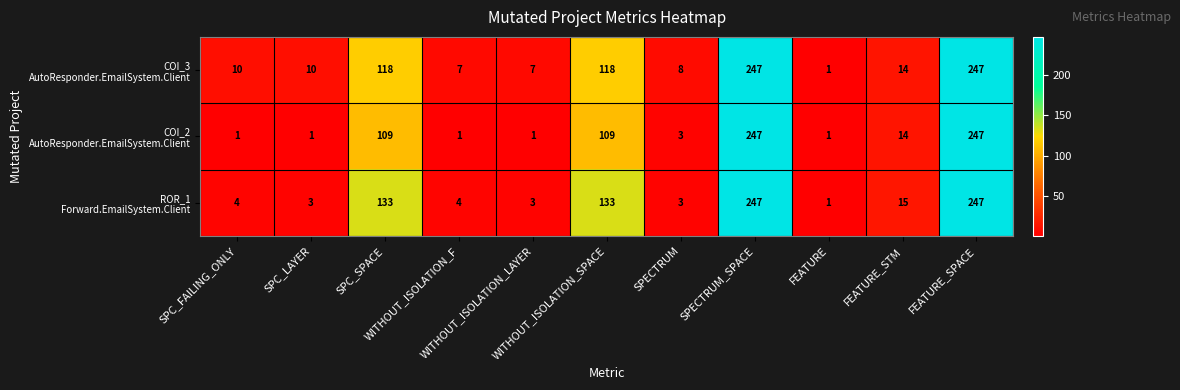

At how many categories does at least one series exceed 92?

4